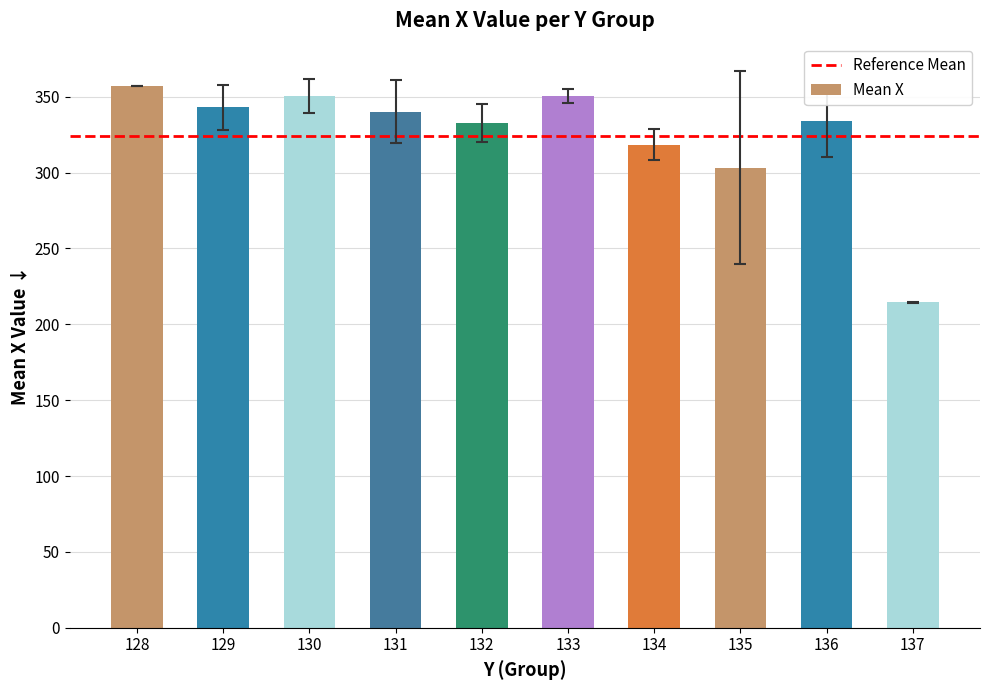

What is the difference between the maximum and minimum values?

142.5